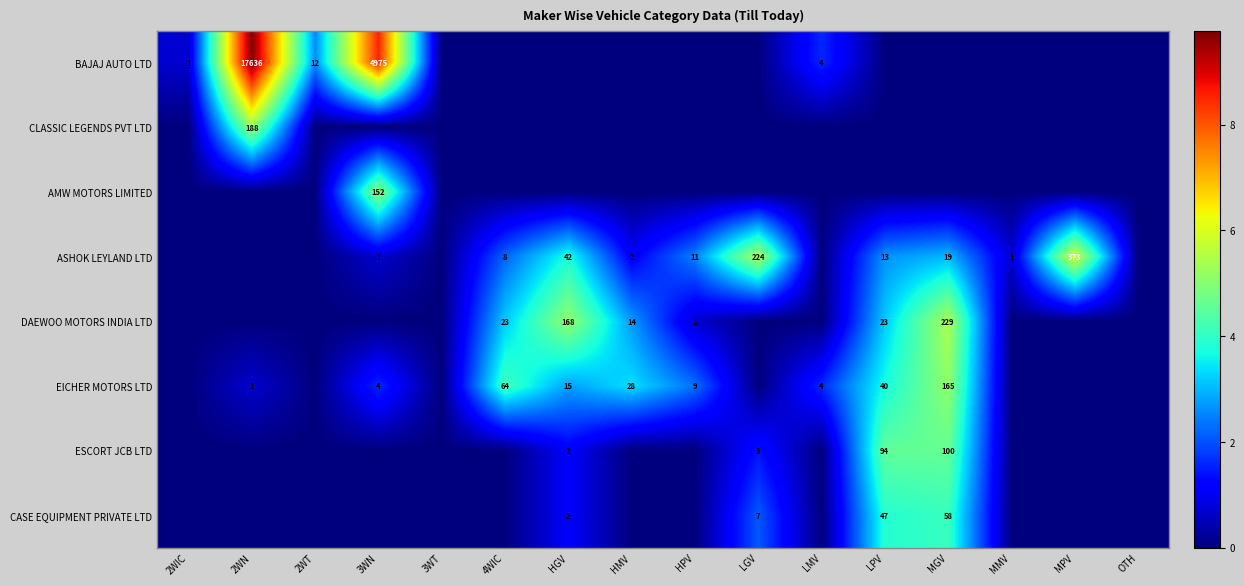

Is it true that EICHER MOTORS LTD equals 23 at HGV?

False